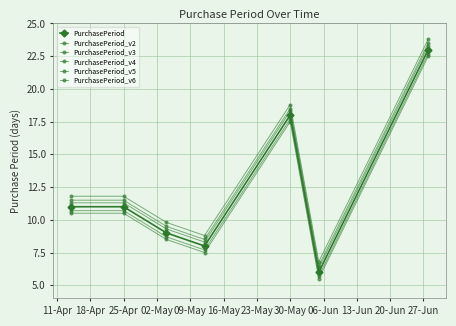

How many data points in PurchasePeriod_v6 are less than 10?

3